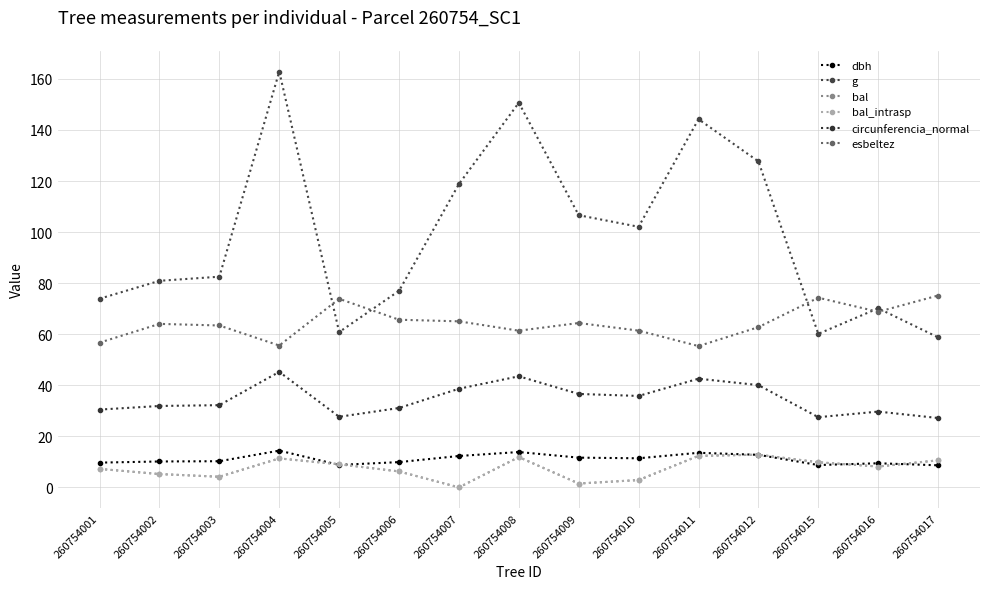

Does the chart have visible grid lines?

Yes